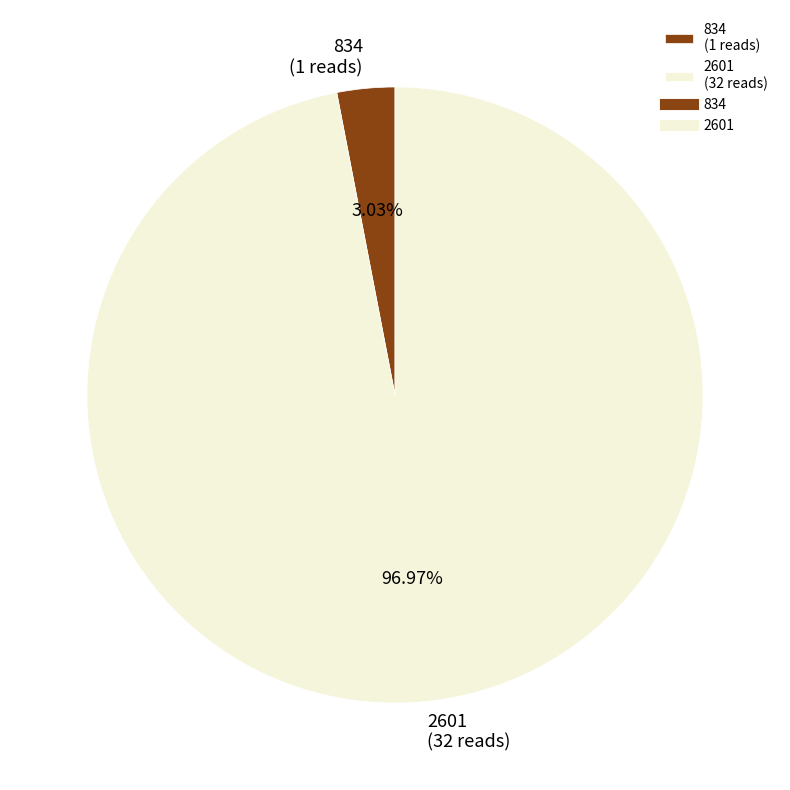

To the nearest percent, what portion does 2601 represent?

97%